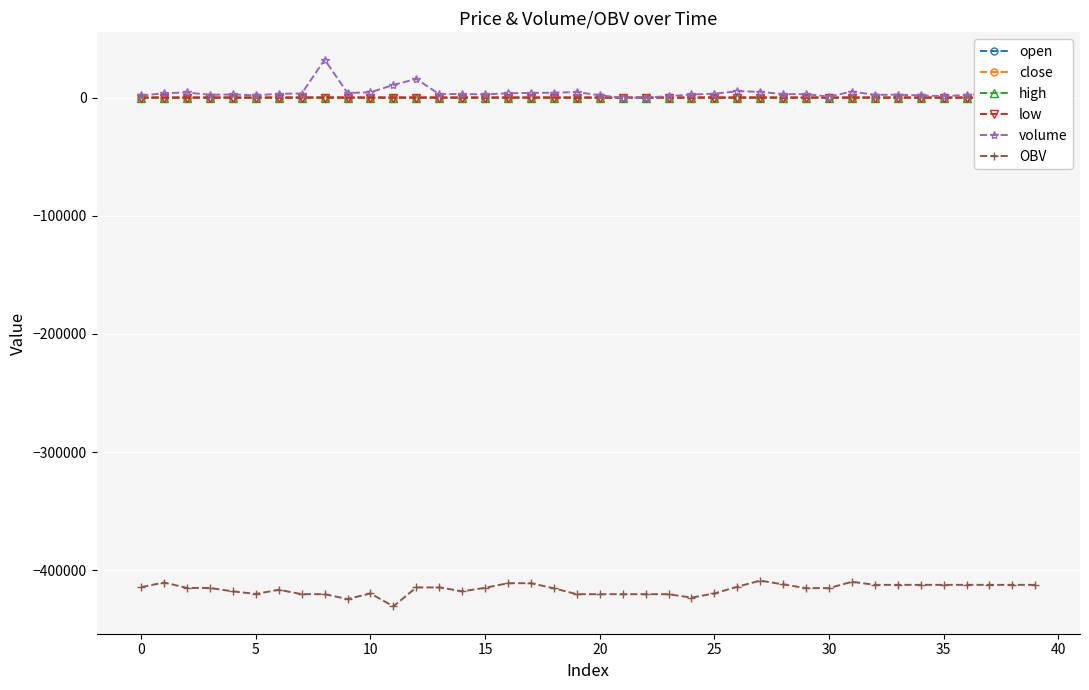

True or false: OBV and volume intersect in this chart.

False